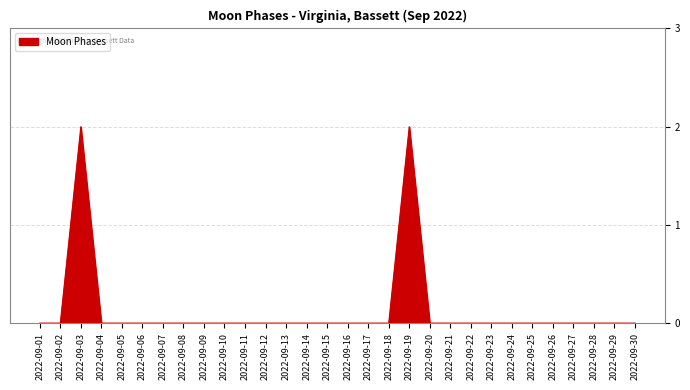

The value at 2022-09-30 is 0. True or false?

True